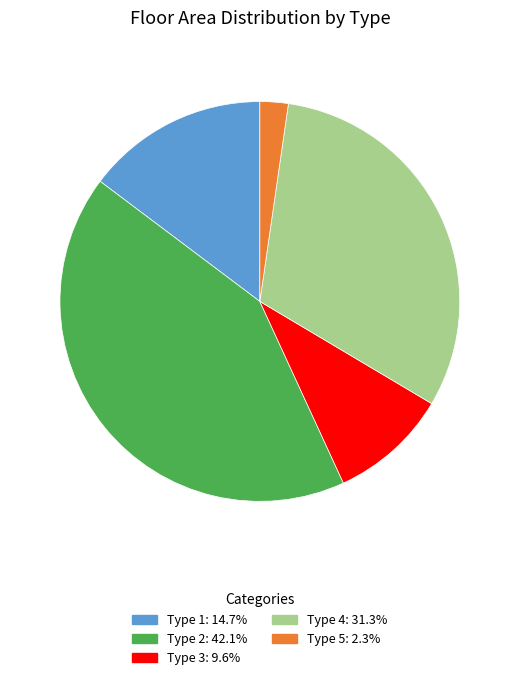

Is there any slice that represents more than half of the pie?

No